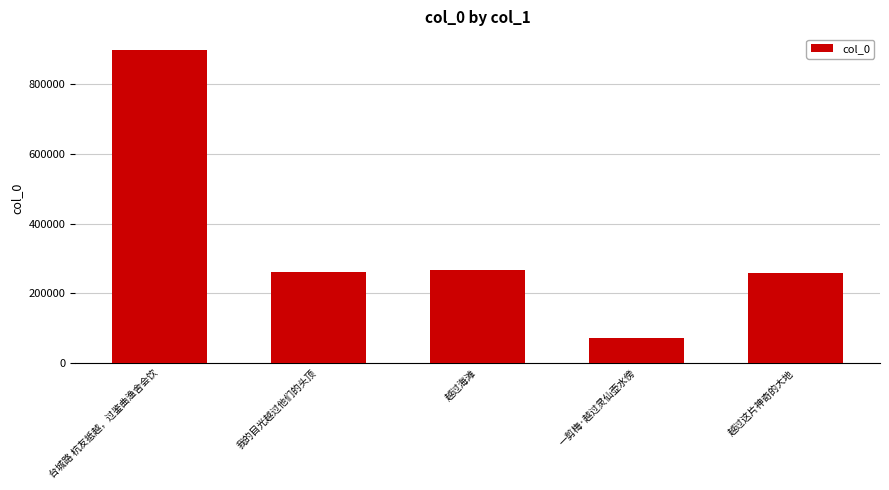

Read the value at 越过海滩, to the nearest 10.

266950